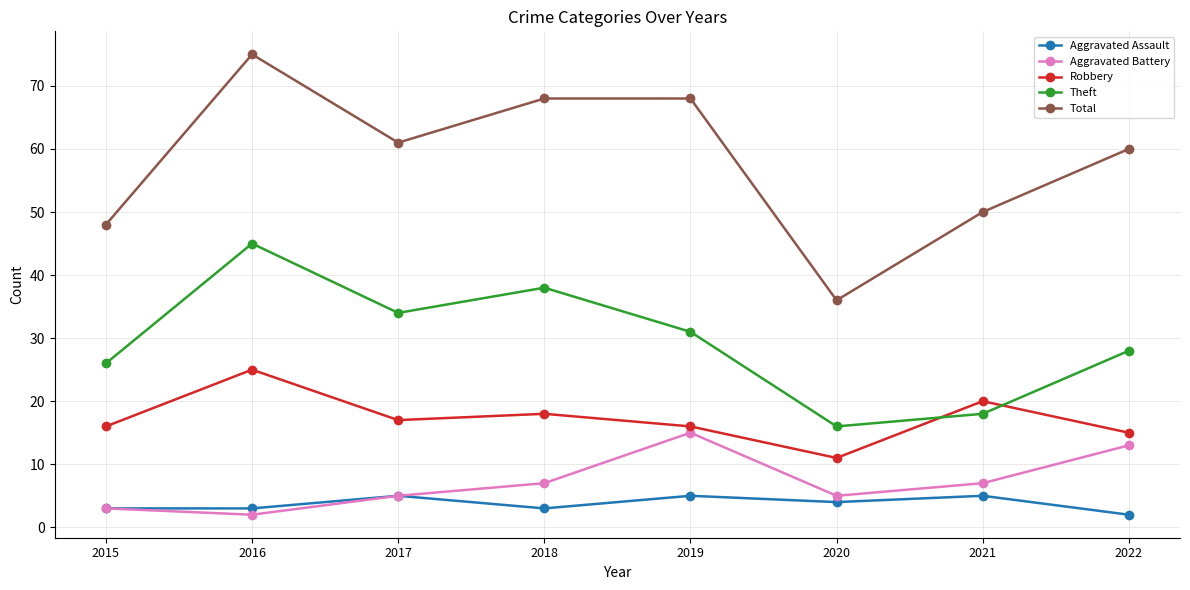

True or false: Total and Robbery cross at least once.

False